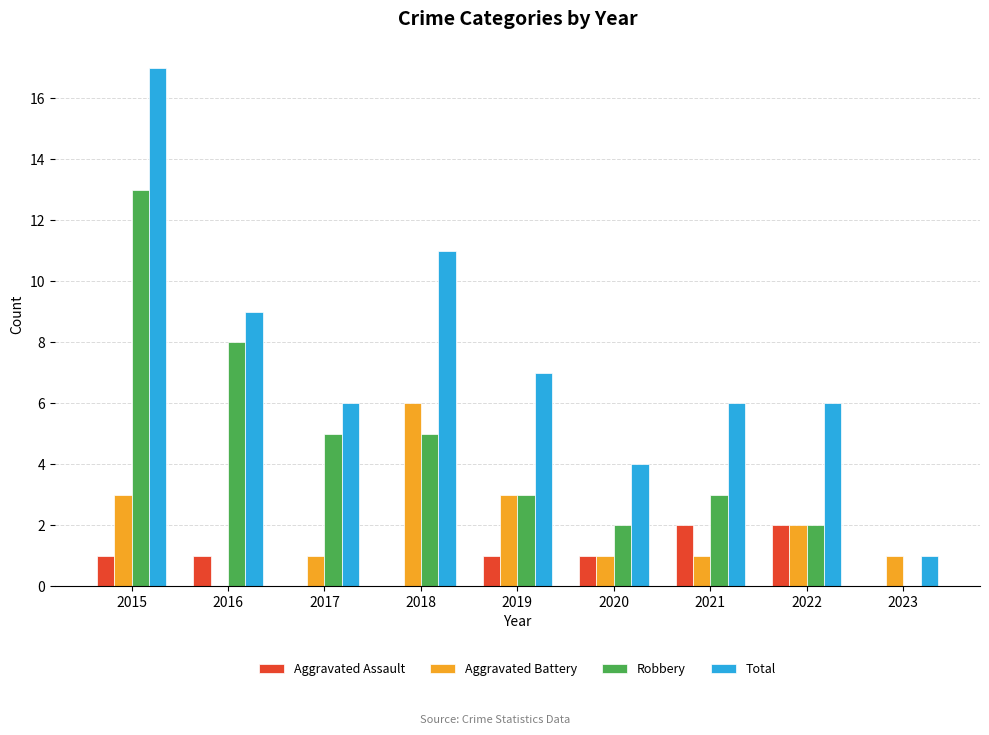

Count the number of categories in the chart.

9